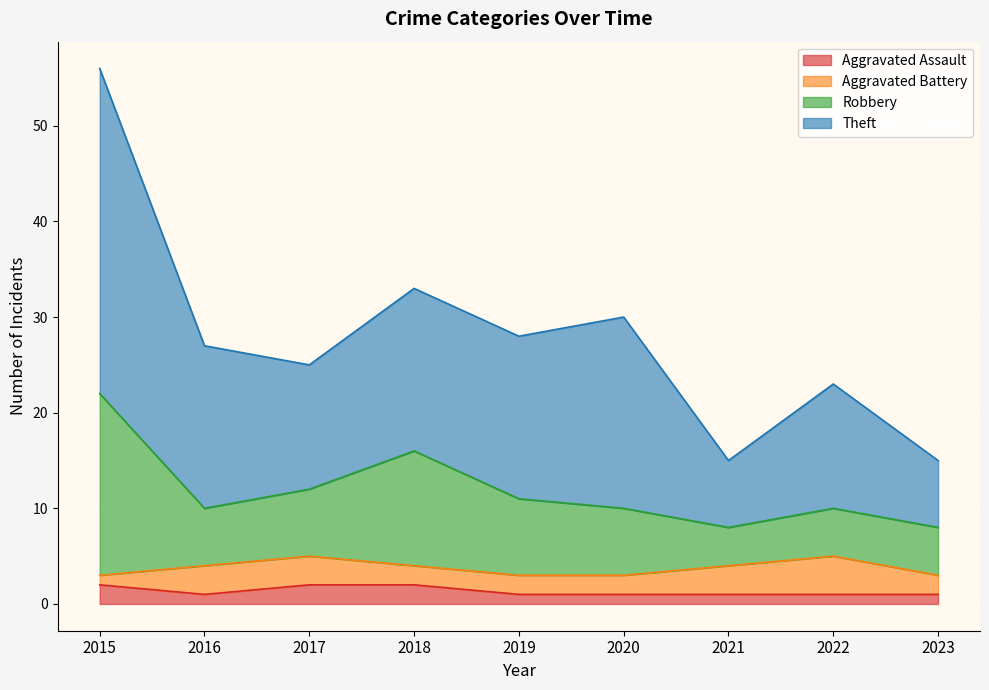

Does the chart display data point markers on the line(s)?

No